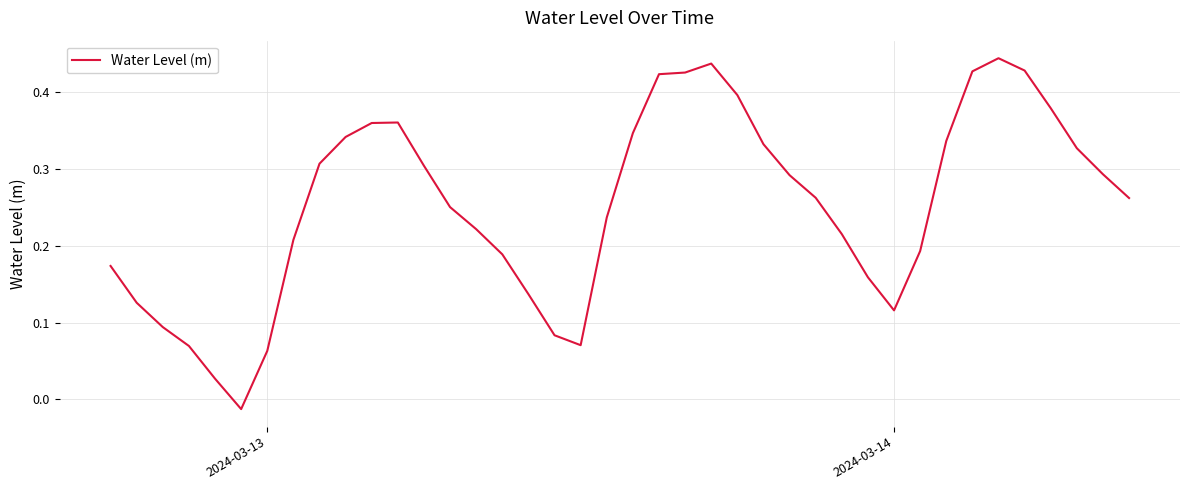

What is the difference between the maximum and minimum values?

0.5